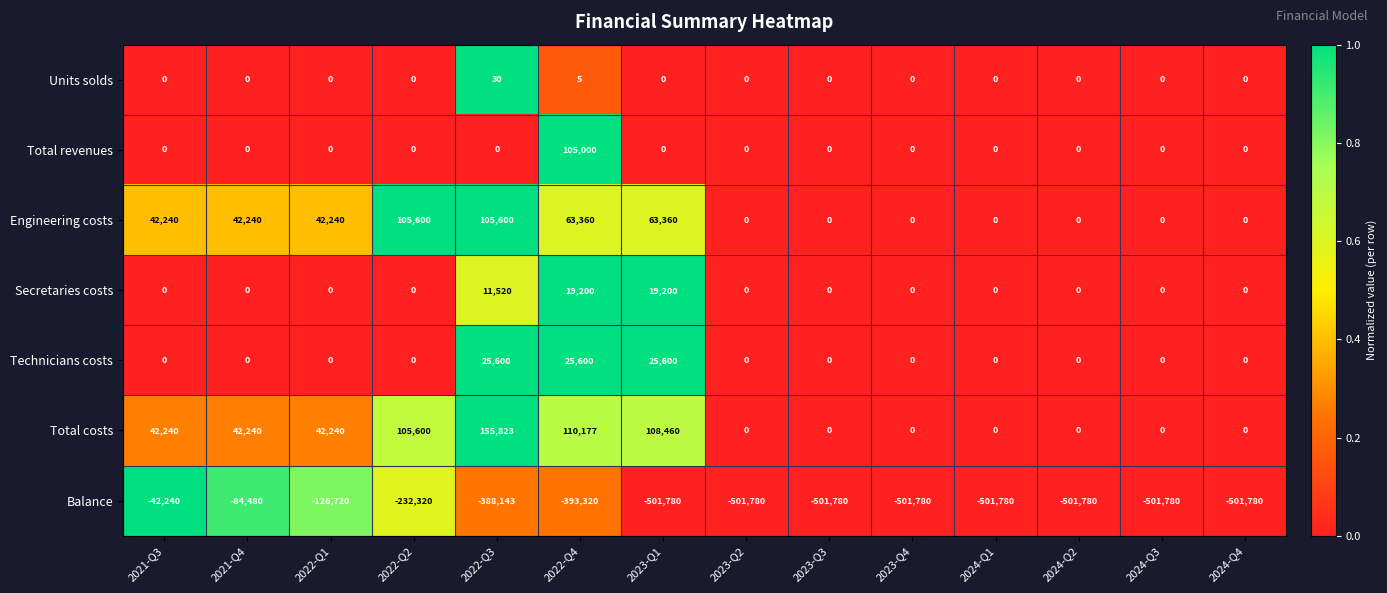

What is the difference between the Balance values at 2021-Q4 and 2022-Q1?

42240